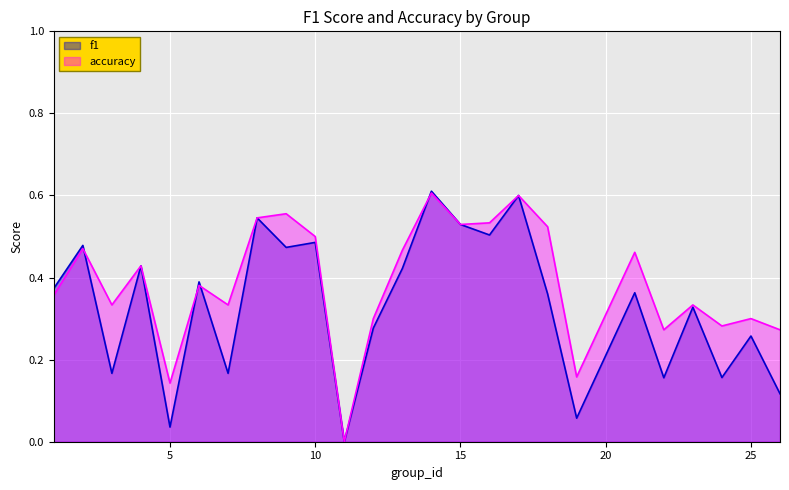

List the series in order of their peak value, lowest first.

accuracy, f1